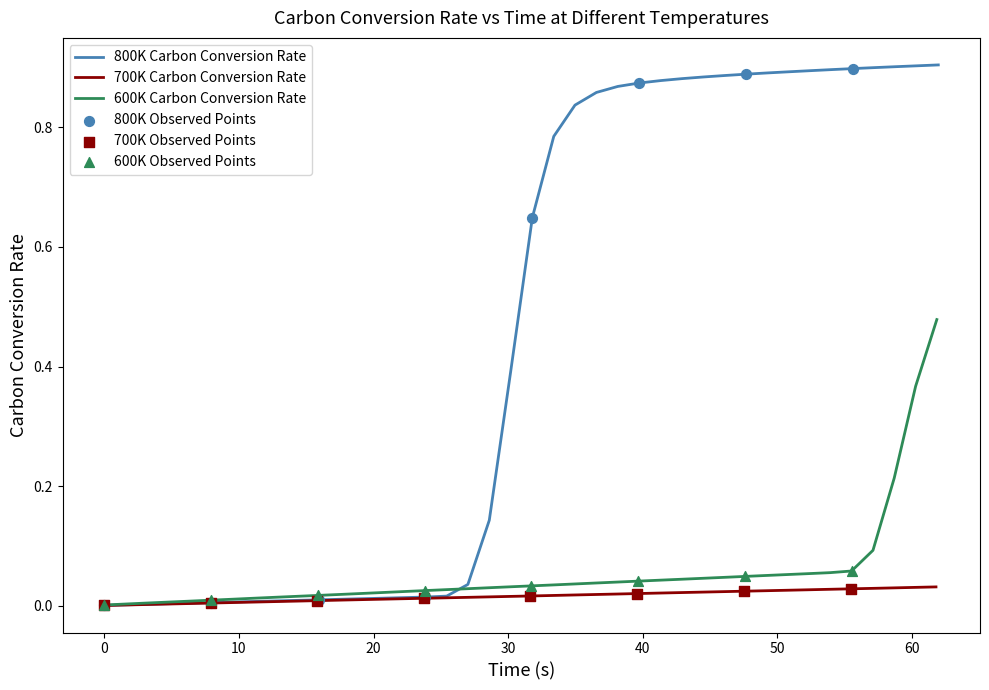

At how many categories does at least one series exceed 0?

40